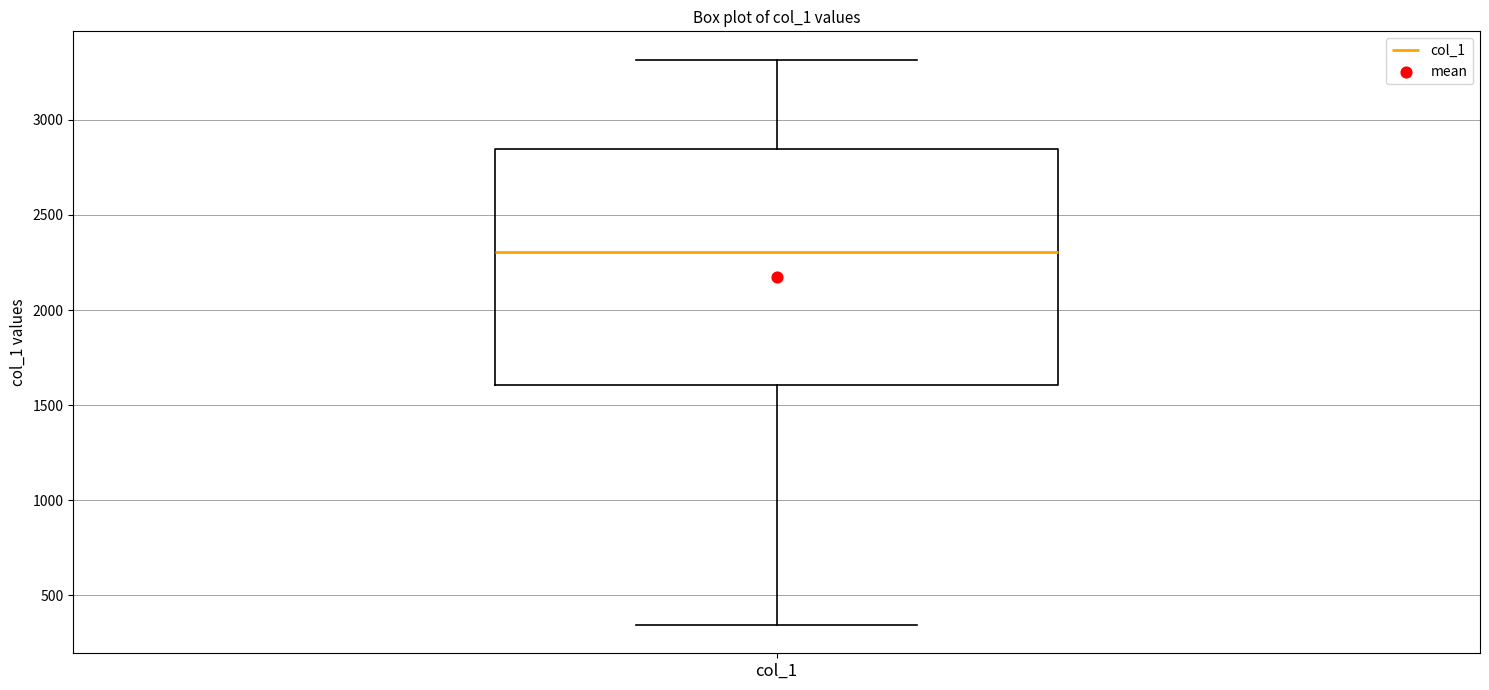

Read this box plot against the y-axis: the position of the median line, the range covered by the box, and the ends of both whiskers. The values are not printed on the chart, so give them approximately, as read against the axis.

median 2300, box 1600 to 2850, whiskers 350 to 3300